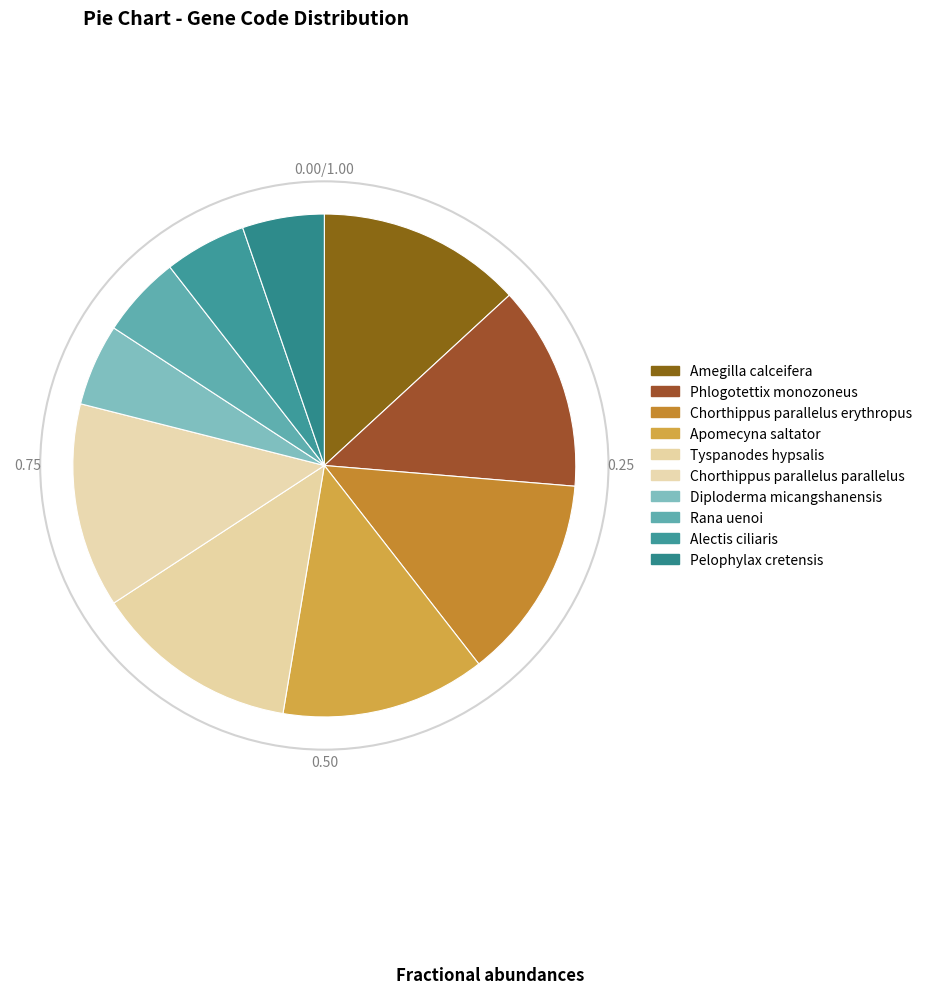

To the nearest percent, what is the difference between the largest and smallest slice percentages?

8%